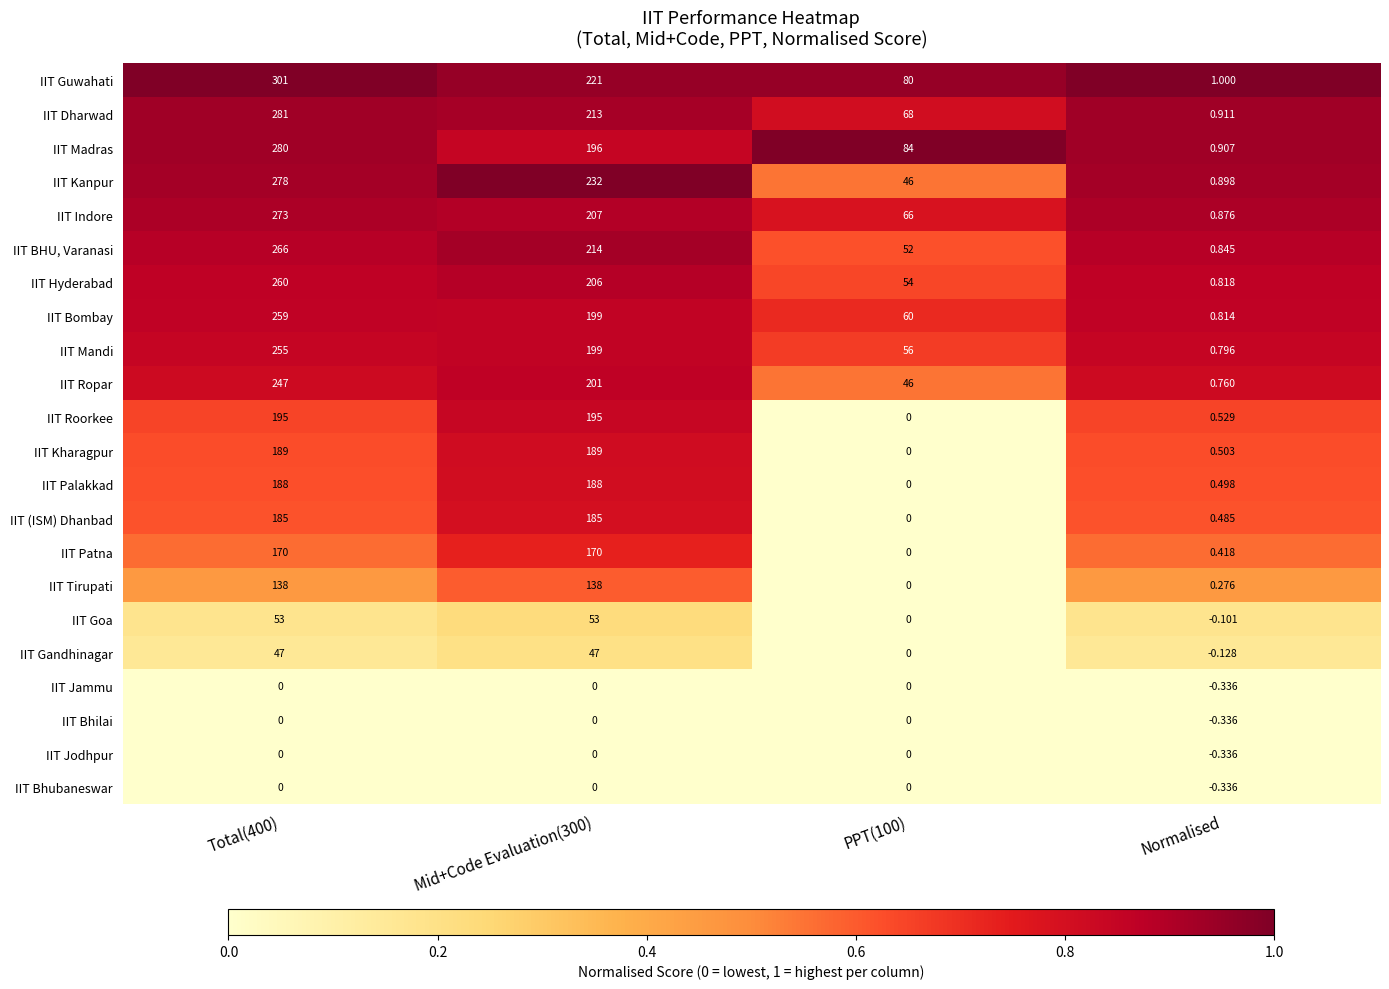

Is the value of IIT Mandi at Mid+Code Evaluation(300) greater than the value of IIT Palakkad at PPT(100)?

Yes